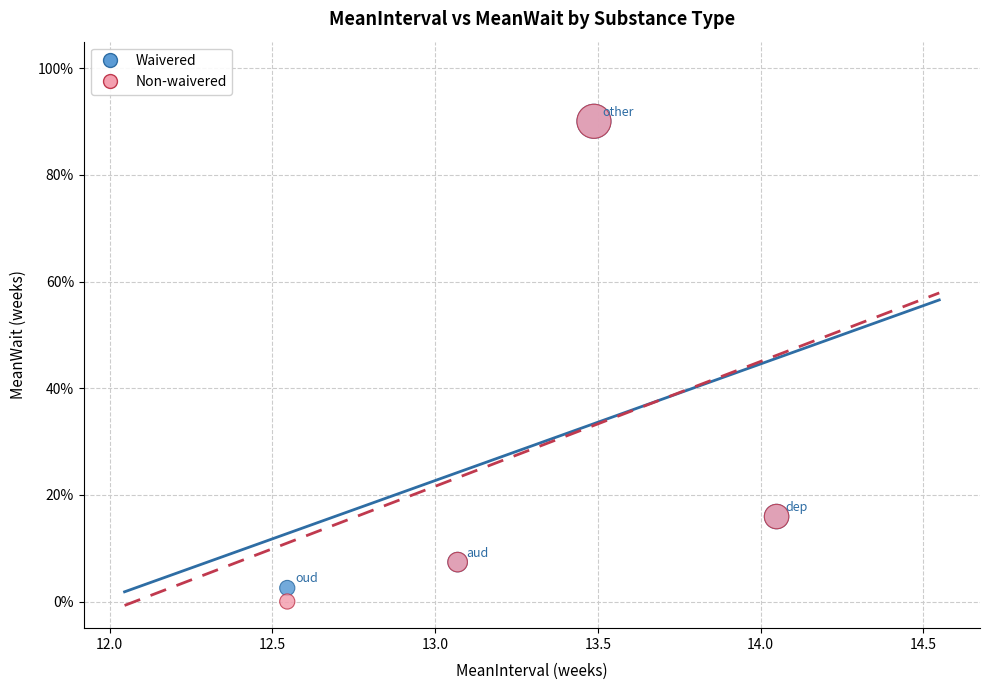

What are all the series names shown in the legend?

Waivered, Non-waivered